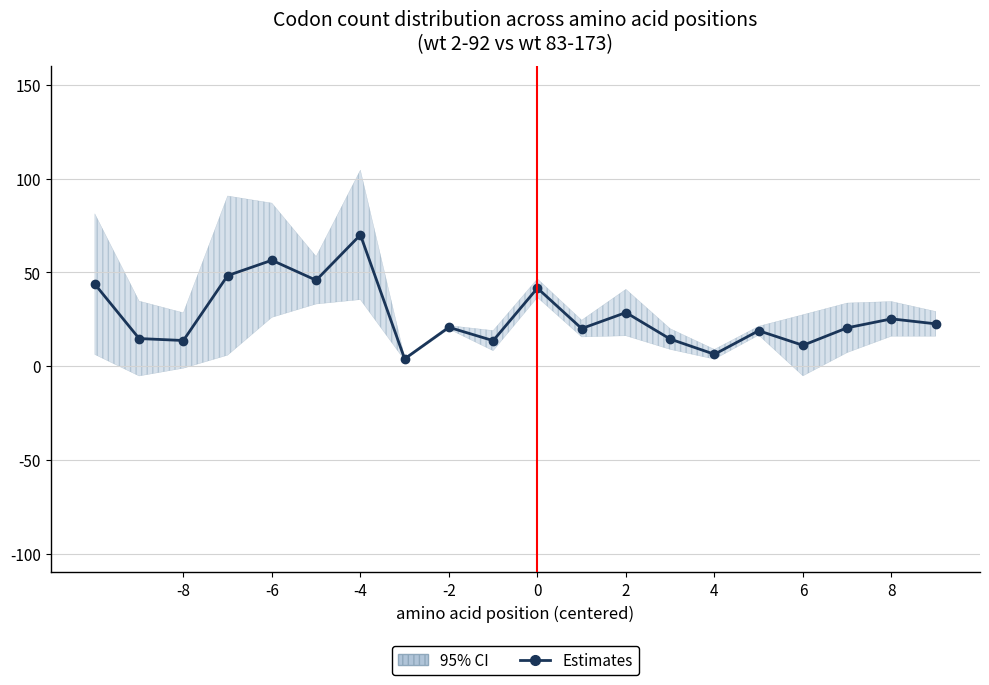

What is the change in value from -2 to 4?

-14.4